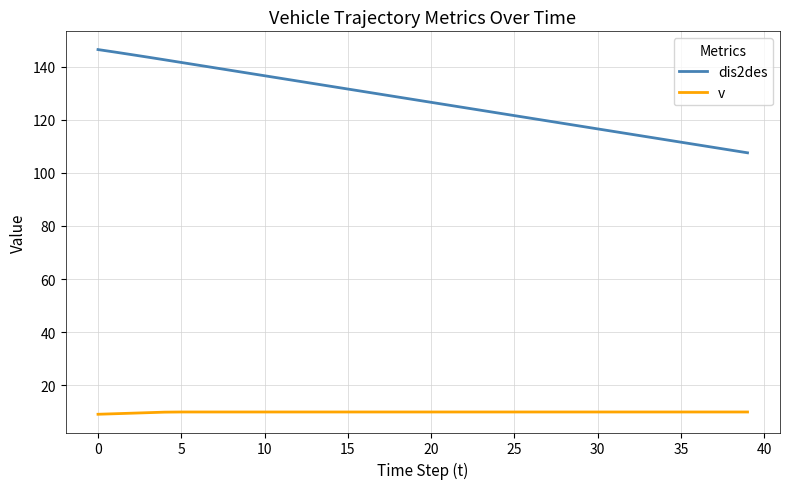

How many lines are shown in the chart?

2